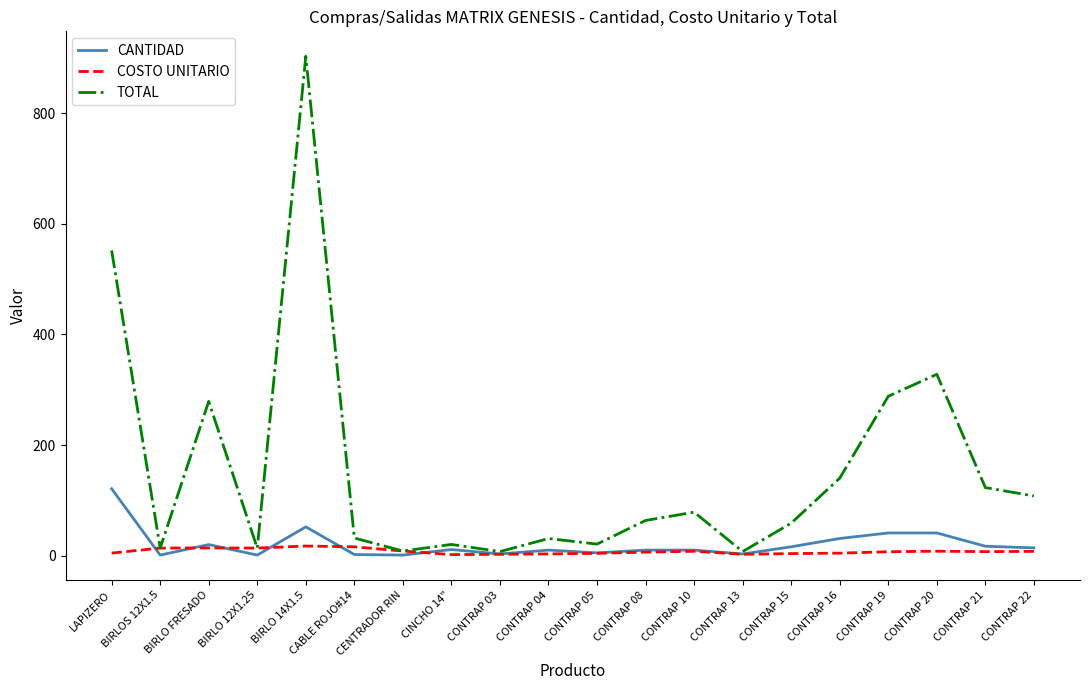

Is it true that TOTAL equals 178.9 at LAPIZERO?

False